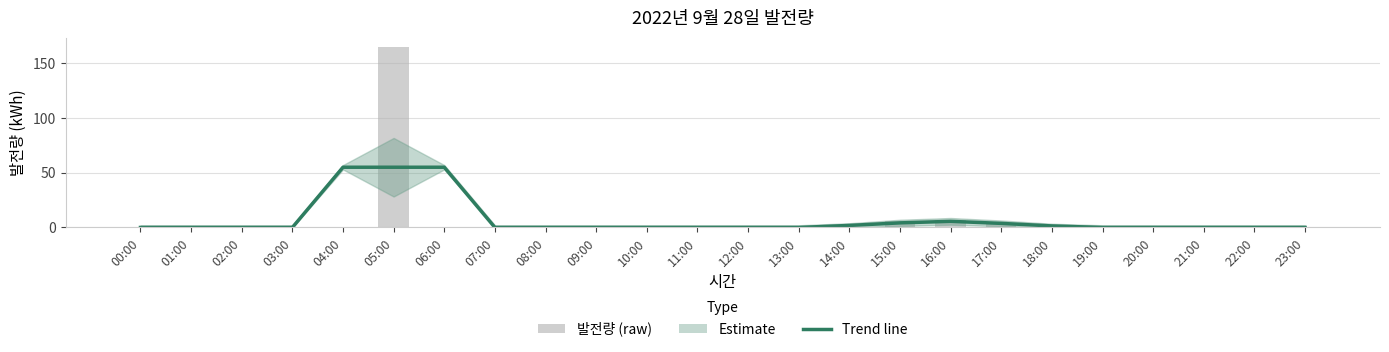

At which label does 발전량 (raw) reach its peak?

05:00